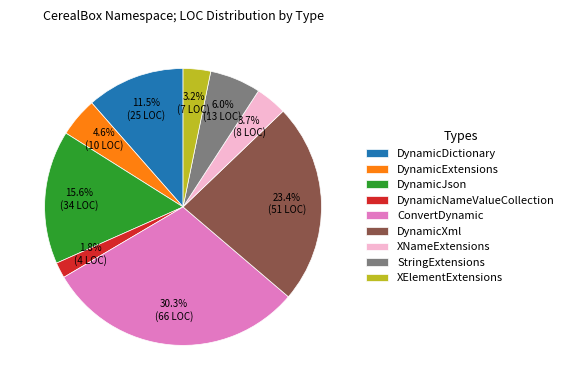

Does any single category account for the majority?

No